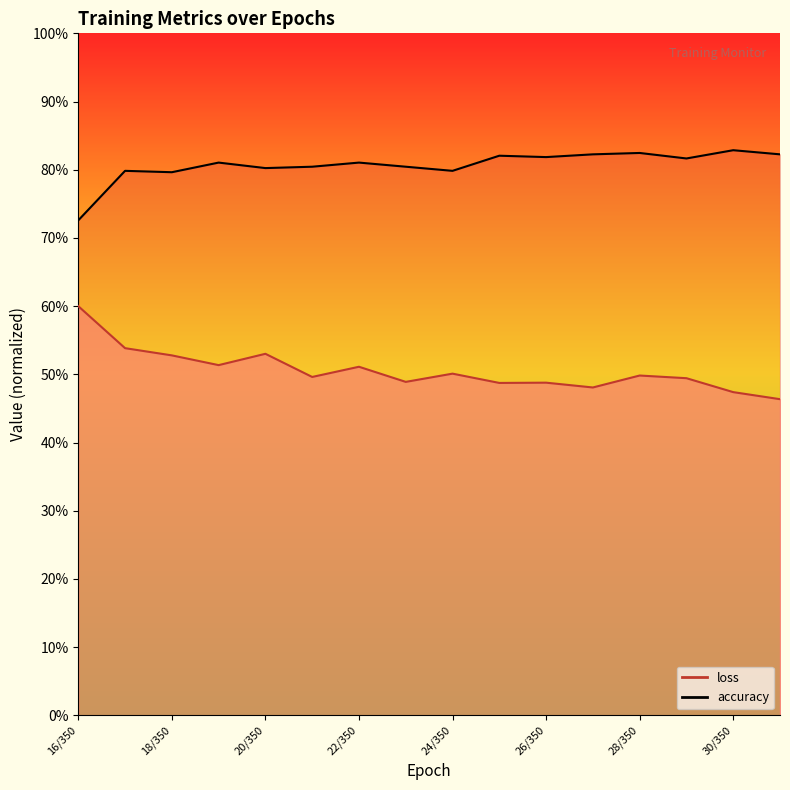

True or false: loss and accuracy intersect in this chart.

False